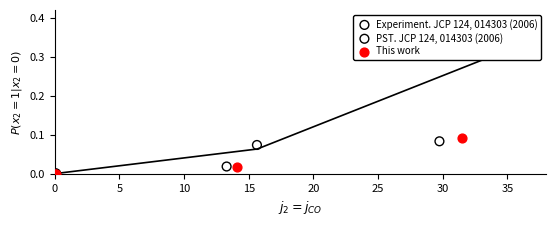

Is the value of PST. JCP 124, 014303 (2006) at 15 greater than the value of Experiment. JCP 124, 014303 (2006) at 10?

Yes